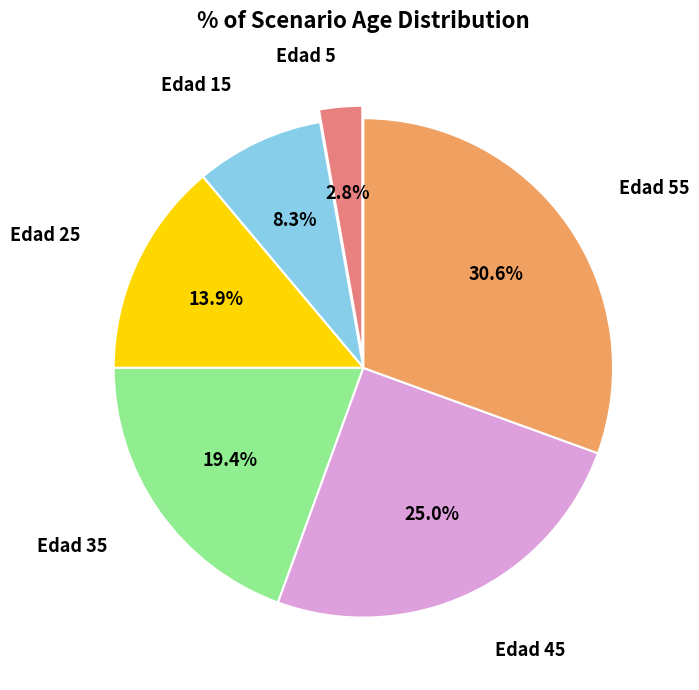

Does any single category account for the majority?

No